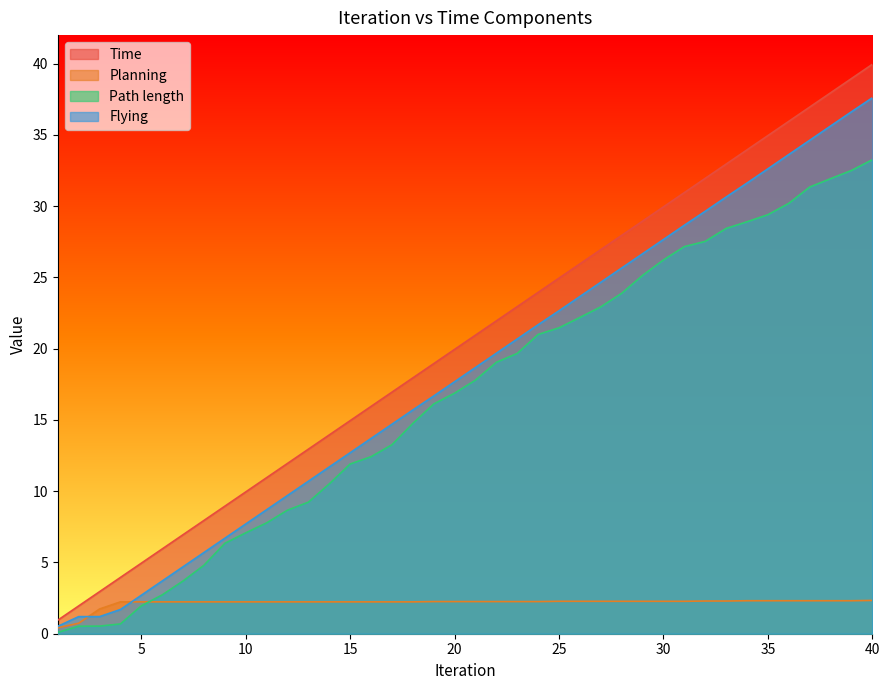

Which series changed the most between 22 and 32?

Time